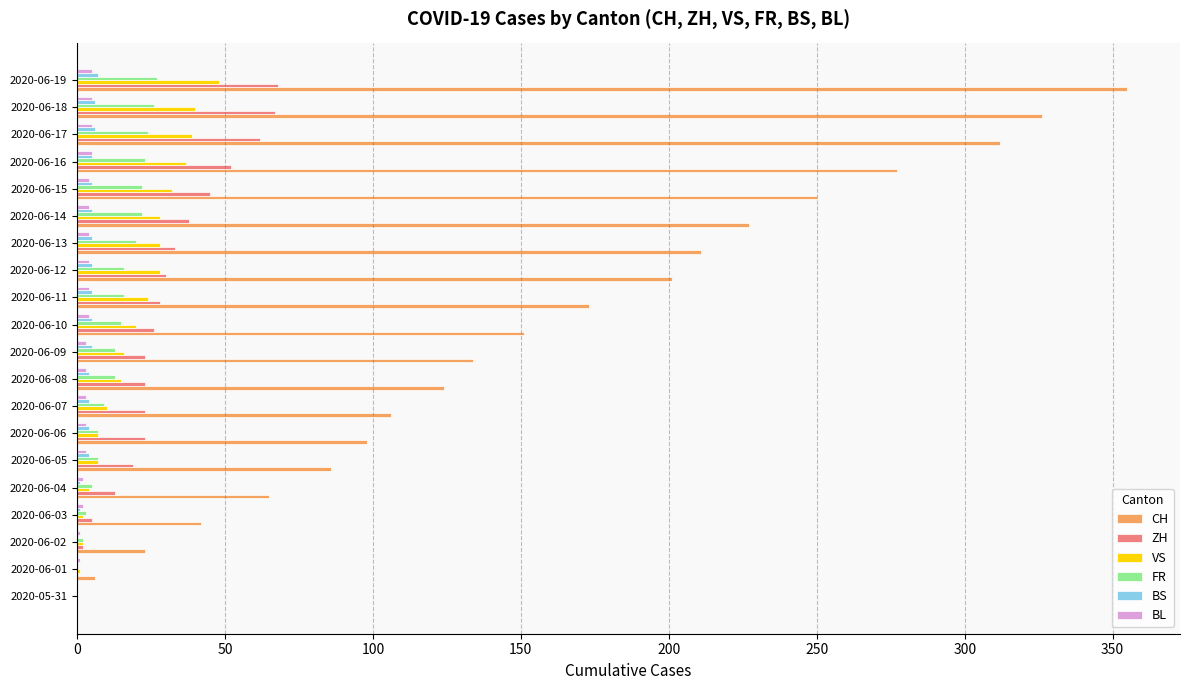

The FR series shows 16 at 2020-06-11. True or false?

True